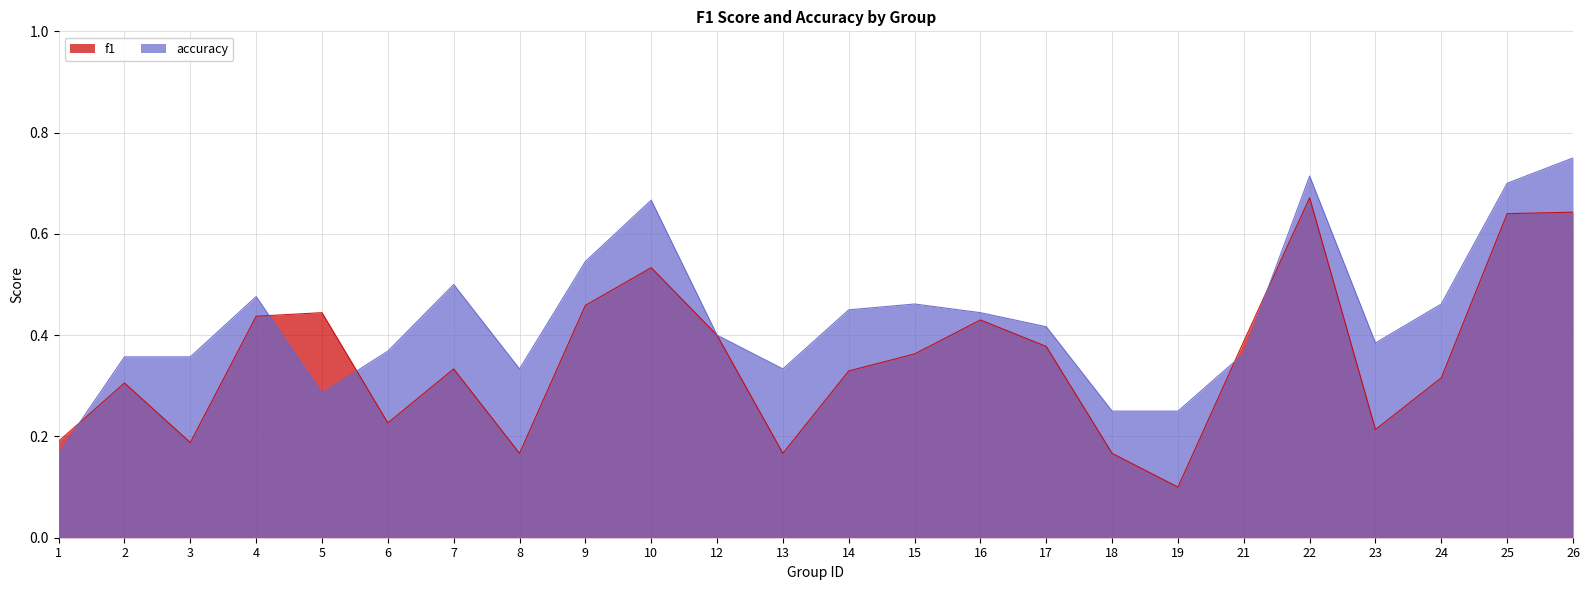

What value does the f1 series have at 9?

0.5